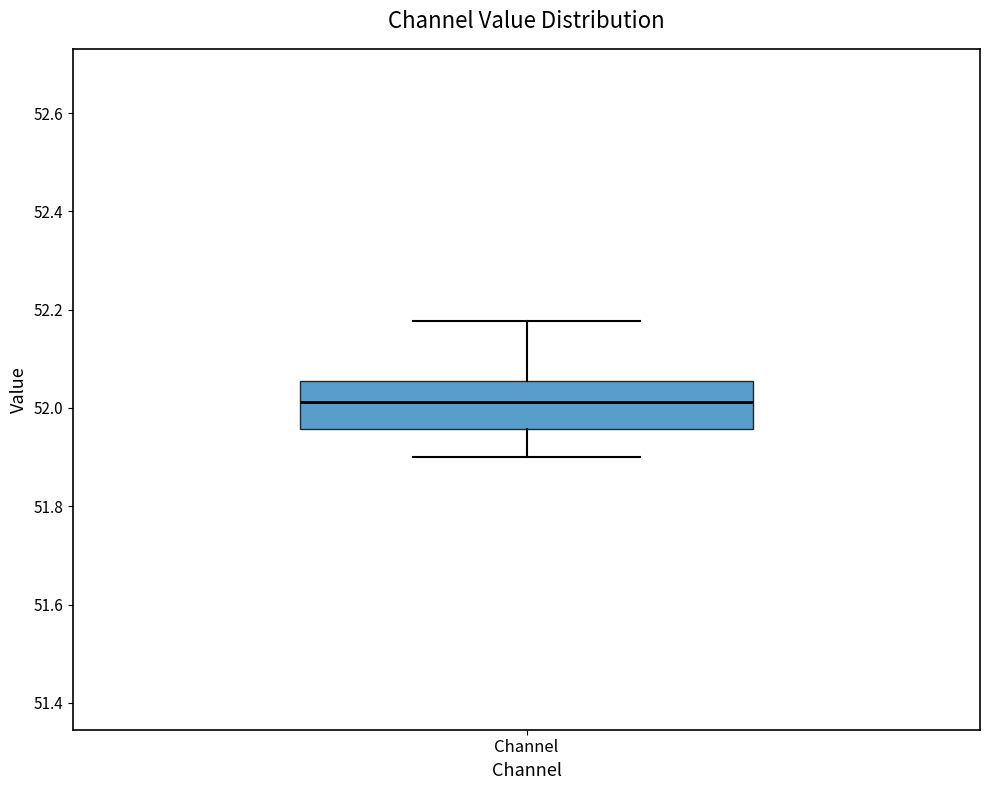

Transcribe this box plot: give where the median line is, the range the box spans, and where the two whiskers end, as read against the y-axis. The values are not printed on the chart, so give them approximately, as read against the axis.

median 52.02, box 51.96 to 52.06, whiskers 51.90 to 52.18